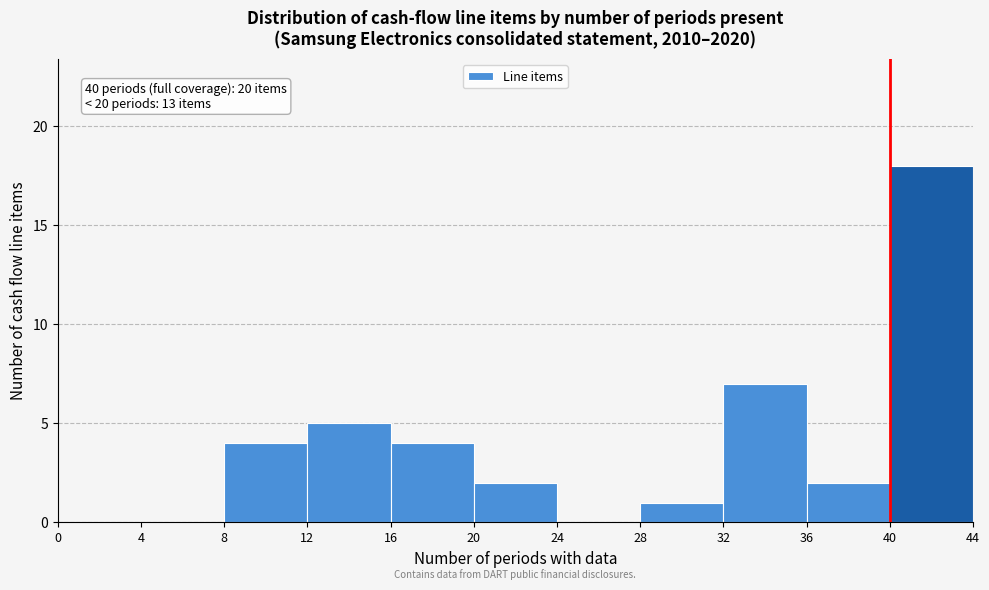

Which range on the x-axis has the tallest bar?

40 to 44